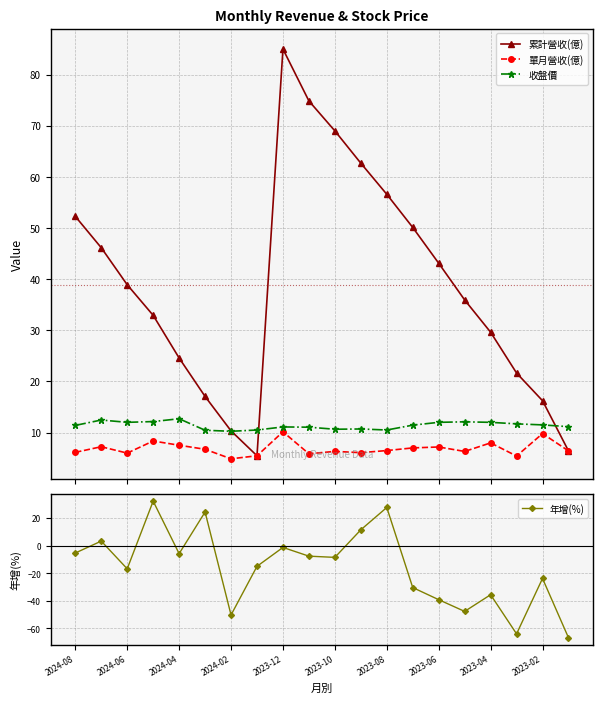

How many interior local peaks does the 收盤價 series have?

5